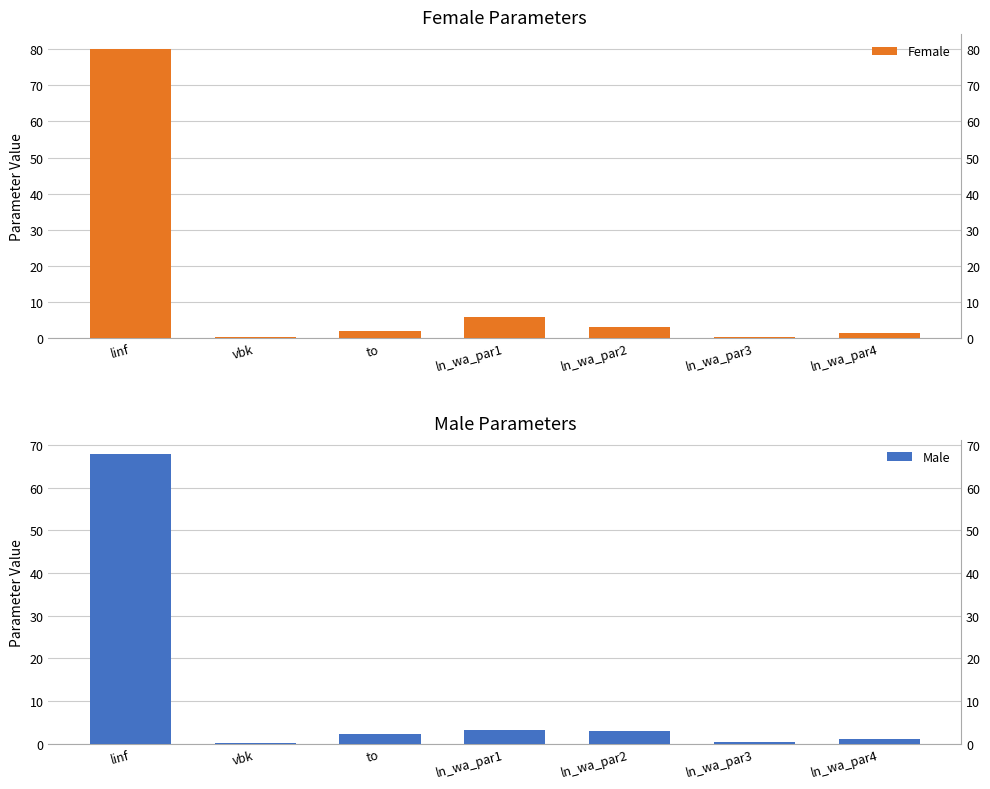

What is the difference between the highest and lowest values at ln_wa_par1?

2.6